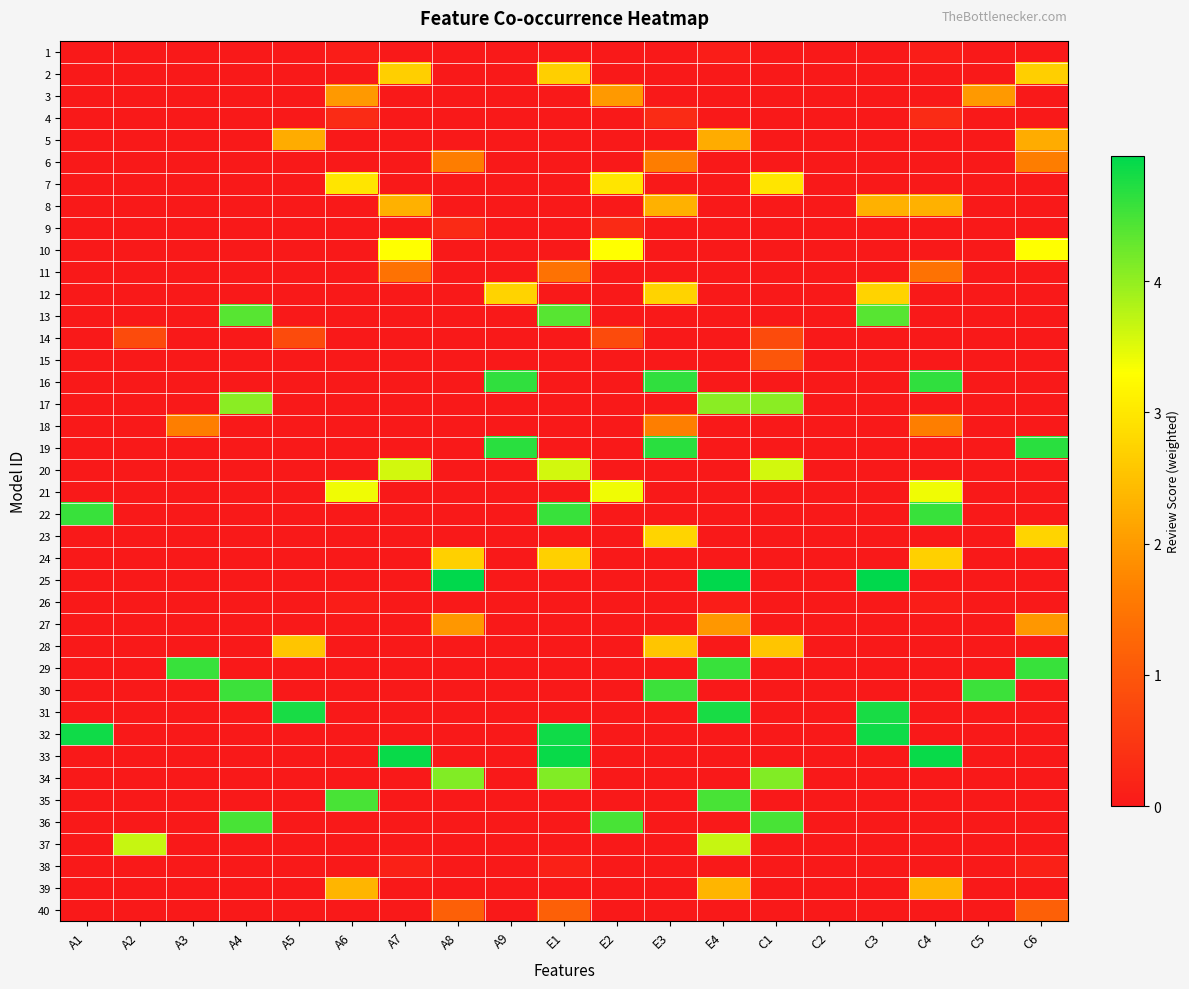

Reading right to left, extract all data points from this chart.

1: C6=0.0	C5=0.0	C4=0.1	C3=0.0	C2=0.0	C1=0.0	E4=0.1	E3=0.0	E2=0.0	E1=0.0	A9=0.0	A8=0.0	A7=0.0	A6=0.1	A5=0.0	A4=0.0	A3=0.0	A2=0.0	A1=0.0
2: C6=2.7	C5=0.0	C4=0.0	C3=0.0	C2=0.0	C1=0.0	E4=0.0	E3=0.0	E2=0.0	E1=2.7	A9=0.0	A8=0.0	A7=2.7	A6=0.0	A5=0.0	A4=0.0	A3=0.0	A2=0.0	A1=0.0
3: C6=0.0	C5=2.0	C4=0.0	C3=0.0	C2=0.0	C1=0.0	E4=0.0	E3=0.0	E2=2.0	E1=0.0	A9=0.0	A8=0.0	A7=0.0	A6=2.0	A5=0.0	A4=0.0	A3=0.0	A2=0.0	A1=0.0
4: C6=0.0	C5=0.0	C4=0.3	C3=0.0	C2=0.0	C1=0.0	E4=0.0	E3=0.3	E2=0.0	E1=0.0	A9=0.0	A8=0.0	A7=0.0	A6=0.3	A5=0.0	A4=0.0	A3=0.0	A2=0.0	A1=0.0
5: C6=2.2	C5=0.0	C4=0.0	C3=0.0	C2=0.0	C1=0.0	E4=2.2	E3=0.0	E2=0.0	E1=0.0	A9=0.0	A8=0.0	A7=0.0	A6=0.0	A5=2.2	A4=0.0	A3=0.0	A2=0.0	A1=0.0
6: C6=1.6	C5=0.0	C4=0.0	C3=0.0	C2=0.0	C1=0.0	E4=0.0	E3=1.6	E2=0.0	E1=0.0	A9=0.0	A8=1.6	A7=0.0	A6=0.0	A5=0.0	A4=0.0	A3=0.0	A2=0.0	A1=0.0
7: C6=0.0	C5=0.0	C4=0.0	C3=0.0	C2=0.0	C1=3.0	E4=0.0	E3=0.0	E2=3.0	E1=0.0	A9=0.0	A8=0.0	A7=0.0	A6=3.0	A5=0.0	A4=0.0	A3=0.0	A2=0.0	A1=0.0
8: C6=0.0	C5=0.0	C4=2.3	C3=2.3	C2=0.0	C1=0.0	E4=0.0	E3=2.3	E2=0.0	E1=0.0	A9=0.0	A8=0.0	A7=2.3	A6=0.0	A5=0.0	A4=0.0	A3=0.0	A2=0.0	A1=0.0
9: C6=0.0	C5=0.0	C4=0.0	C3=0.0	C2=0.0	C1=0.0	E4=0.0	E3=0.0	E2=0.3	E1=0.0	A9=0.0	A8=0.3	A7=0.0	A6=0.0	A5=0.0	A4=0.0	A3=0.0	A2=0.0	A1=0.0
10: C6=3.3	C5=0.0	C4=0.0	C3=0.0	C2=0.0	C1=0.0	E4=0.0	E3=0.0	E2=3.3	E1=0.0	A9=0.0	A8=0.0	A7=3.3	A6=0.0	A5=0.0	A4=0.0	A3=0.0	A2=0.0	A1=0.0
11: C6=0.0	C5=0.0	C4=1.4	C3=0.0	C2=0.0	C1=0.0	E4=0.0	E3=0.0	E2=0.0	E1=1.4	A9=0.0	A8=0.0	A7=1.4	A6=0.0	A5=0.0	A4=0.0	A3=0.0	A2=0.0	A1=0.0
12: C6=0.0	C5=0.0	C4=0.0	C3=2.7	C2=0.0	C1=0.0	E4=0.0	E3=2.7	E2=0.0	E1=0.0	A9=2.7	A8=0.0	A7=0.0	A6=0.0	A5=0.0	A4=0.0	A3=0.0	A2=0.0	A1=0.0
13: C6=0.0	C5=0.0	C4=0.0	C3=4.4	C2=0.0	C1=0.0	E4=0.0	E3=0.0	E2=0.0	E1=4.4	A9=0.0	A8=0.0	A7=0.0	A6=0.0	A5=0.0	A4=4.4	A3=0.0	A2=0.0	A1=0.0
14: C6=0.0	C5=0.0	C4=0.0	C3=0.0	C2=0.0	C1=0.8	E4=0.0	E3=0.0	E2=0.8	E1=0.0	A9=0.0	A8=0.0	A7=0.0	A6=0.0	A5=0.8	A4=0.0	A3=0.0	A2=0.8	A1=0.0
15: C6=0.0	C5=0.0	C4=0.0	C3=0.0	C2=0.0	C1=1.0	E4=0.0	E3=0.0	E2=0.0	E1=0.0	A9=0.0	A8=0.0	A7=0.0	A6=0.0	A5=0.0	A4=0.0	A3=0.0	A2=0.0	A1=0.0
16: C6=0.0	C5=0.0	C4=4.6	C3=0.0	C2=0.0	C1=0.0	E4=0.0	E3=4.6	E2=0.0	E1=0.0	A9=4.6	A8=0.0	A7=0.0	A6=0.0	A5=0.0	A4=0.0	A3=0.0	A2=0.0	A1=0.0
17: C6=0.0	C5=0.0	C4=0.0	C3=0.0	C2=0.0	C1=4.1	E4=4.1	E3=0.0	E2=0.0	E1=0.0	A9=0.0	A8=0.0	A7=0.0	A6=0.0	A5=0.0	A4=4.1	A3=0.0	A2=0.0	A1=0.0
18: C6=0.0	C5=0.0	C4=1.6	C3=0.0	C2=0.0	C1=0.0	E4=0.0	E3=1.6	E2=0.0	E1=0.0	A9=0.0	A8=0.0	A7=0.0	A6=0.0	A5=0.0	A4=0.0	A3=1.6	A2=0.0	A1=0.0
19: C6=4.7	C5=0.0	C4=0.0	C3=0.0	C2=0.0	C1=0.0	E4=0.0	E3=4.7	E2=0.0	E1=0.0	A9=4.7	A8=0.0	A7=0.0	A6=0.0	A5=0.0	A4=0.0	A3=0.0	A2=0.0	A1=0.0
20: C6=0.0	C5=0.0	C4=0.0	C3=0.0	C2=0.0	C1=3.6	E4=0.0	E3=0.0	E2=0.0	E1=3.6	A9=0.0	A8=0.0	A7=3.6	A6=0.0	A5=0.0	A4=0.0	A3=0.0	A2=0.0	A1=0.0
21: C6=0.0	C5=0.0	C4=3.4	C3=0.0	C2=0.0	C1=0.0	E4=0.0	E3=0.0	E2=3.4	E1=0.0	A9=0.0	A8=0.0	A7=0.0	A6=3.4	A5=0.0	A4=0.0	A3=0.0	A2=0.0	A1=0.0
22: C6=0.0	C5=0.0	C4=4.6	C3=0.0	C2=0.0	C1=0.0	E4=0.0	E3=0.0	E2=0.0	E1=4.6	A9=0.0	A8=0.0	A7=0.0	A6=0.0	A5=0.0	A4=0.0	A3=0.0	A2=0.0	A1=4.6
23: C6=2.8	C5=0.0	C4=0.0	C3=0.0	C2=0.0	C1=0.0	E4=0.0	E3=2.8	E2=0.0	E1=0.0	A9=0.0	A8=0.0	A7=0.0	A6=0.0	A5=0.0	A4=0.0	A3=0.0	A2=0.0	A1=0.0
24: C6=0.0	C5=0.0	C4=2.7	C3=0.0	C2=0.0	C1=0.0	E4=0.0	E3=0.0	E2=0.0	E1=2.7	A9=0.0	A8=2.7	A7=0.0	A6=0.0	A5=0.0	A4=0.0	A3=0.0	A2=0.0	A1=0.0
25: C6=0.0	C5=0.0	C4=0.0	C3=5.0	C2=0.0	C1=0.0	E4=5.0	E3=0.0	E2=0.0	E1=0.0	A9=0.0	A8=5.0	A7=0.0	A6=0.0	A5=0.0	A4=0.0	A3=0.0	A2=0.0	A1=0.0
26: C6=0.0	C5=0.0	C4=0.1	C3=0.0	C2=0.0	C1=0.0	E4=0.1	E3=0.0	E2=0.0	E1=0.0	A9=0.0	A8=0.0	A7=0.0	A6=0.1	A5=0.0	A4=0.0	A3=0.0	A2=0.0	A1=0.0
27: C6=2.0	C5=0.0	C4=0.0	C3=0.0	C2=0.0	C1=0.0	E4=2.0	E3=0.0	E2=0.0	E1=0.0	A9=0.0	A8=2.0	A7=0.0	A6=0.0	A5=0.0	A4=0.0	A3=0.0	A2=0.0	A1=0.0
28: C6=0.0	C5=0.0	C4=0.0	C3=0.0	C2=0.0	C1=2.6	E4=0.0	E3=2.6	E2=0.0	E1=0.0	A9=0.0	A8=0.0	A7=0.0	A6=0.0	A5=2.6	A4=0.0	A3=0.0	A2=0.0	A1=0.0
29: C6=4.6	C5=0.0	C4=0.0	C3=0.0	C2=0.0	C1=0.0	E4=4.6	E3=0.0	E2=0.0	E1=0.0	A9=0.0	A8=0.0	A7=0.0	A6=0.0	A5=0.0	A4=0.0	A3=4.6	A2=0.0	A1=0.0
30: C6=0.0	C5=4.6	C4=0.0	C3=0.0	C2=0.0	C1=0.0	E4=0.0	E3=4.6	E2=0.0	E1=0.0	A9=0.0	A8=0.0	A7=0.0	A6=0.0	A5=0.0	A4=4.6	A3=0.0	A2=0.0	A1=0.0
31: C6=0.0	C5=0.0	C4=0.0	C3=4.8	C2=0.0	C1=0.0	E4=4.8	E3=0.0	E2=0.0	E1=0.0	A9=0.0	A8=0.0	A7=0.0	A6=0.0	A5=4.8	A4=0.0	A3=0.0	A2=0.0	A1=0.0
32: C6=0.0	C5=0.0	C4=0.0	C3=4.8	C2=0.0	C1=0.0	E4=0.0	E3=0.0	E2=0.0	E1=4.8	A9=0.0	A8=0.0	A7=0.0	A6=0.0	A5=0.0	A4=0.0	A3=0.0	A2=0.0	A1=4.8
33: C6=0.0	C5=0.0	C4=4.9	C3=0.0	C2=0.0	C1=0.0	E4=0.0	E3=0.0	E2=0.0	E1=4.9	A9=0.0	A8=0.0	A7=4.9	A6=0.0	A5=0.0	A4=0.0	A3=0.0	A2=0.0	A1=0.0
34: C6=0.0	C5=0.0	C4=0.0	C3=0.0	C2=0.0	C1=4.1	E4=0.0	E3=0.0	E2=0.0	E1=4.1	A9=0.0	A8=4.1	A7=0.0	A6=0.0	A5=0.0	A4=0.0	A3=0.0	A2=0.0	A1=0.0
35: C6=0.0	C5=0.0	C4=0.0	C3=0.0	C2=0.0	C1=0.0	E4=4.5	E3=0.0	E2=0.0	E1=0.0	A9=0.0	A8=0.0	A7=0.0	A6=4.5	A5=0.0	A4=0.0	A3=0.0	A2=0.0	A1=0.0
36: C6=0.0	C5=0.0	C4=0.0	C3=0.0	C2=0.0	C1=4.5	E4=0.0	E3=0.0	E2=4.5	E1=0.0	A9=0.0	A8=0.0	A7=0.0	A6=0.0	A5=0.0	A4=4.5	A3=0.0	A2=0.0	A1=0.0
37: C6=0.0	C5=0.0	C4=0.0	C3=0.0	C2=0.0	C1=0.0	E4=3.7	E3=0.0	E2=0.0	E1=0.0	A9=0.0	A8=0.0	A7=0.0	A6=0.0	A5=0.0	A4=0.0	A3=0.0	A2=3.7	A1=0.0
38: C6=0.1	C5=0.0	C4=0.0	C3=0.0	C2=0.0	C1=0.0	E4=0.0	E3=0.0	E2=0.0	E1=0.1	A9=0.0	A8=0.0	A7=0.1	A6=0.0	A5=0.0	A4=0.0	A3=0.0	A2=0.0	A1=0.0
39: C6=0.0	C5=0.0	C4=2.3	C3=0.0	C2=0.0	C1=0.0	E4=2.3	E3=0.0	E2=0.0	E1=0.0	A9=0.0	A8=0.0	A7=0.0	A6=2.3	A5=0.0	A4=0.0	A3=0.0	A2=0.0	A1=0.0
40: C6=1.2	C5=0.0	C4=0.0	C3=0.0	C2=0.0	C1=0.0	E4=0.0	E3=0.0	E2=0.0	E1=1.2	A9=0.0	A8=1.2	A7=0.0	A6=0.0	A5=0.0	A4=0.0	A3=0.0	A2=0.0	A1=0.0